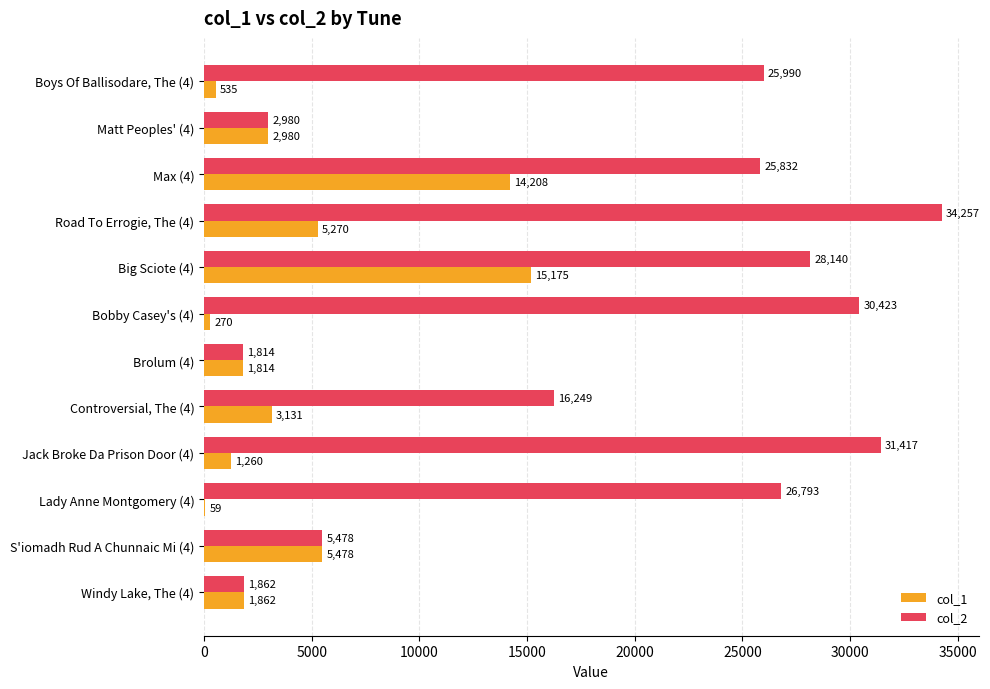

Is the value of col_2 at Boys Of Ballisodare, The (4) greater than the value of col_1 at Max (4)?

Yes